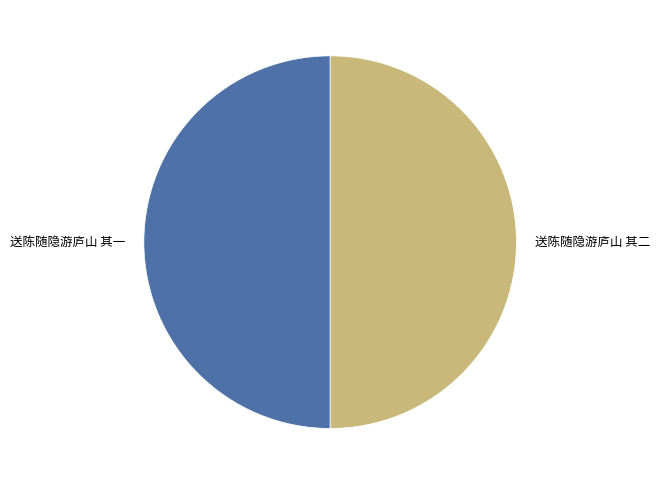

The 送陈随隐游庐山 其二 slice represents 50% of the pie. True or false?

True